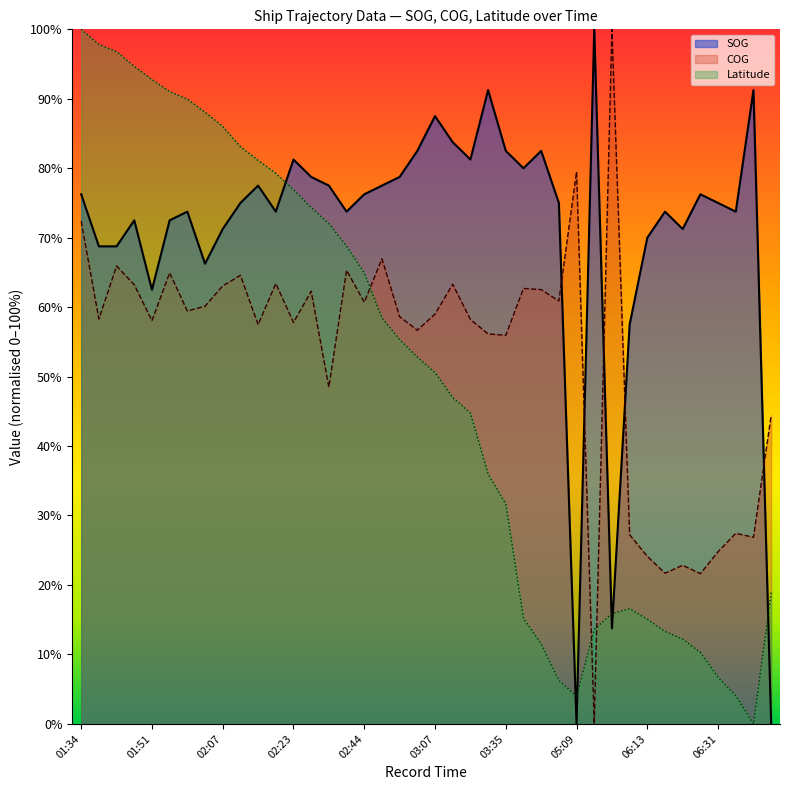

What is the sum of all Latitude values?

1977.8